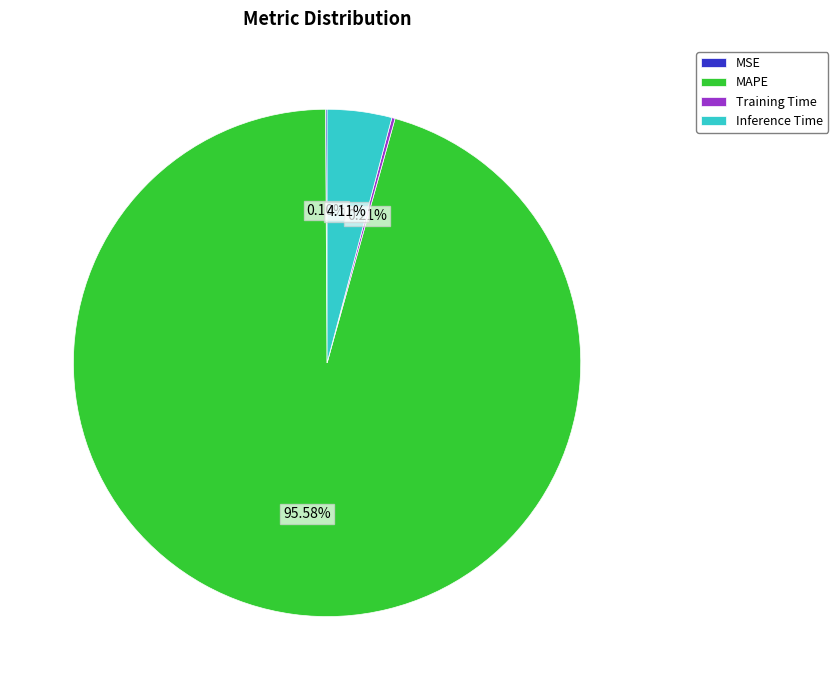

Which category has the biggest portion of the pie?

MAPE